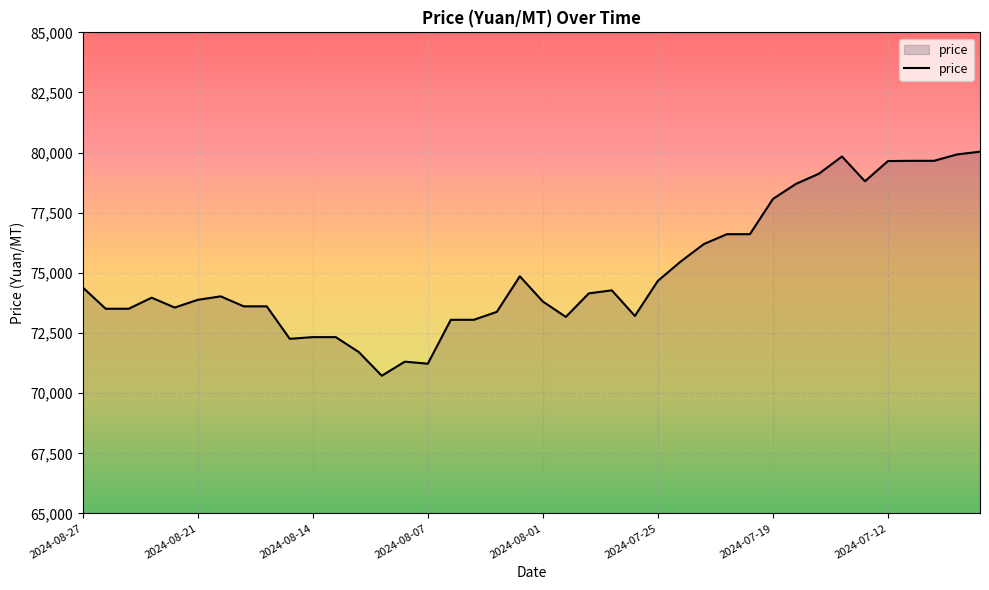

What is the minimum value shown in the chart?

70725